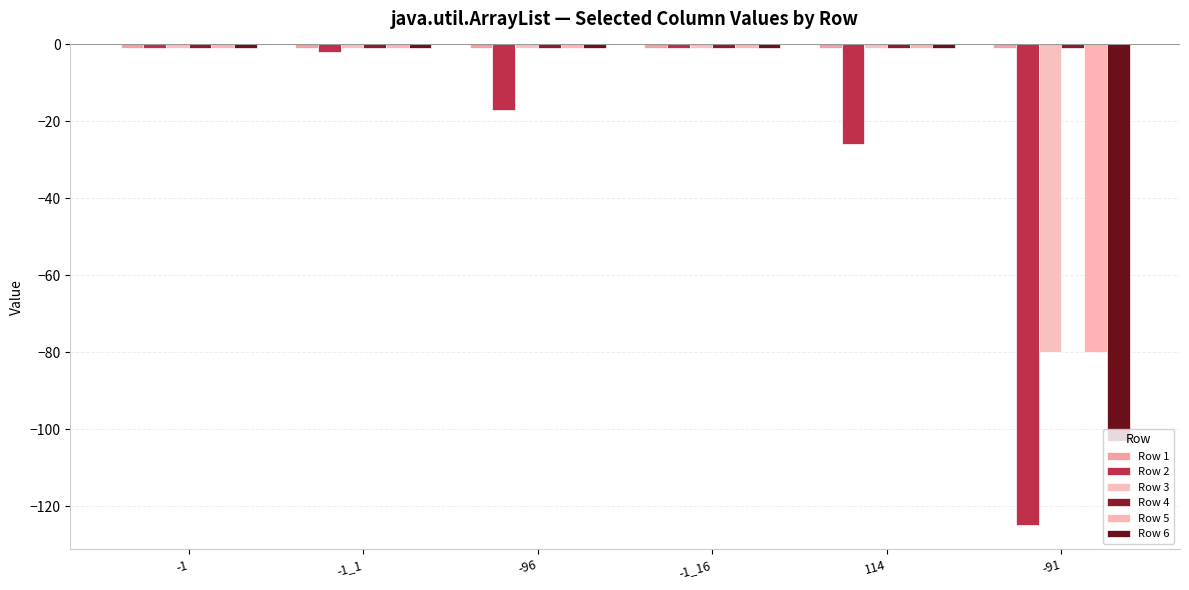

What is the sum of all Row 6 values?

-108